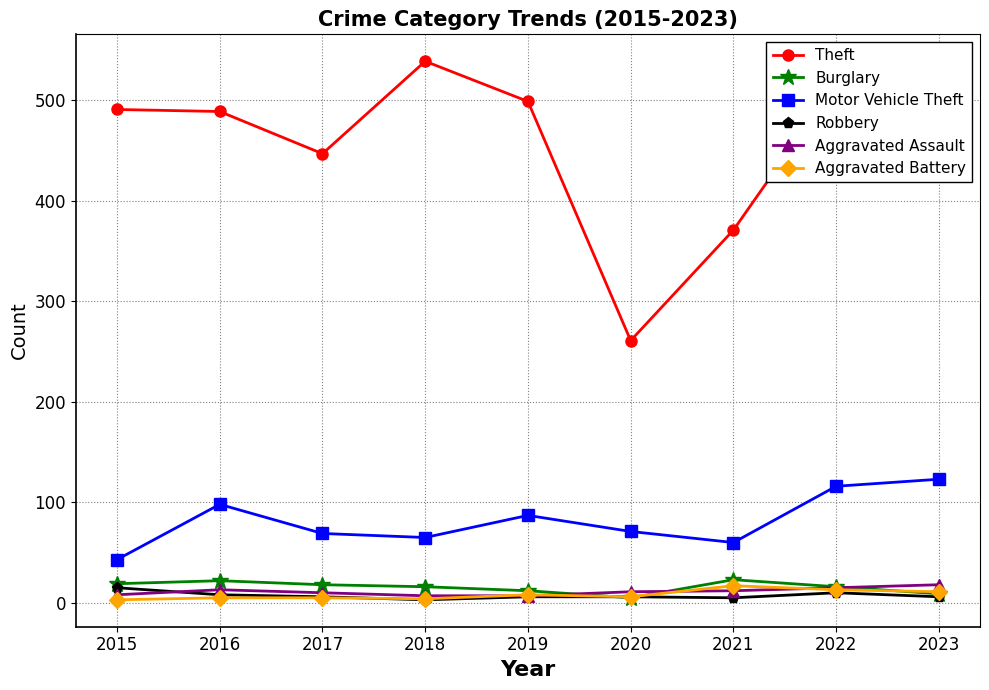

At which label does Robbery first exceed 6?

2015